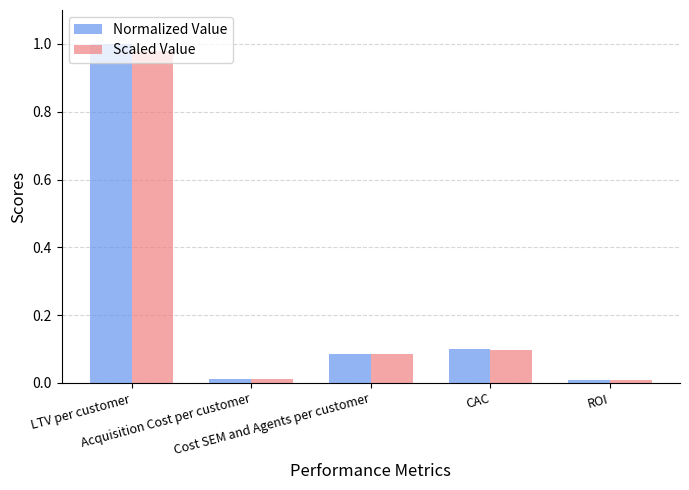

Which series has the widest spread of values?

Normalized Value